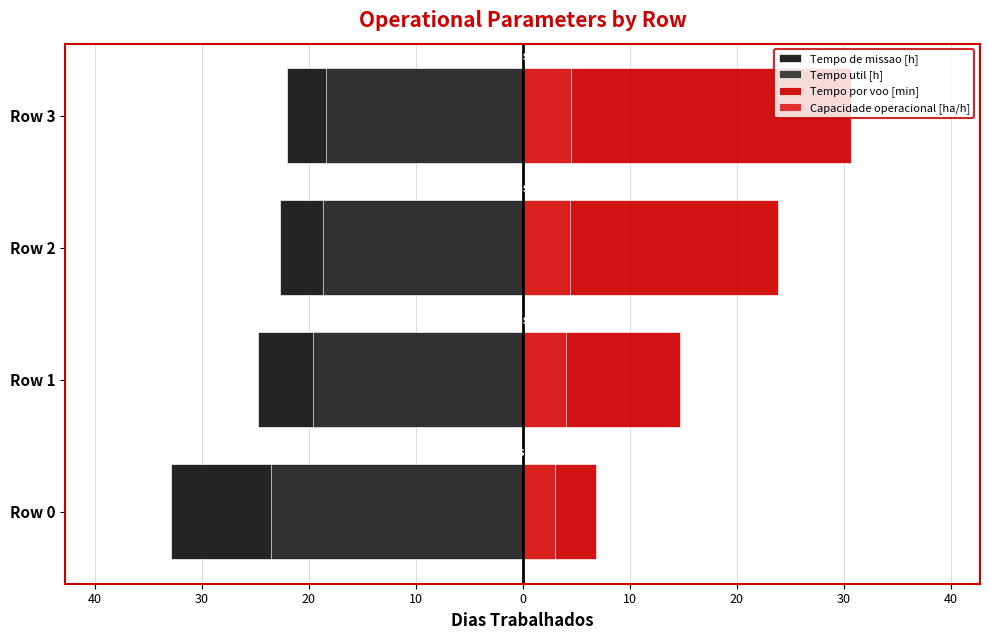

How many bars are there in each group?

4